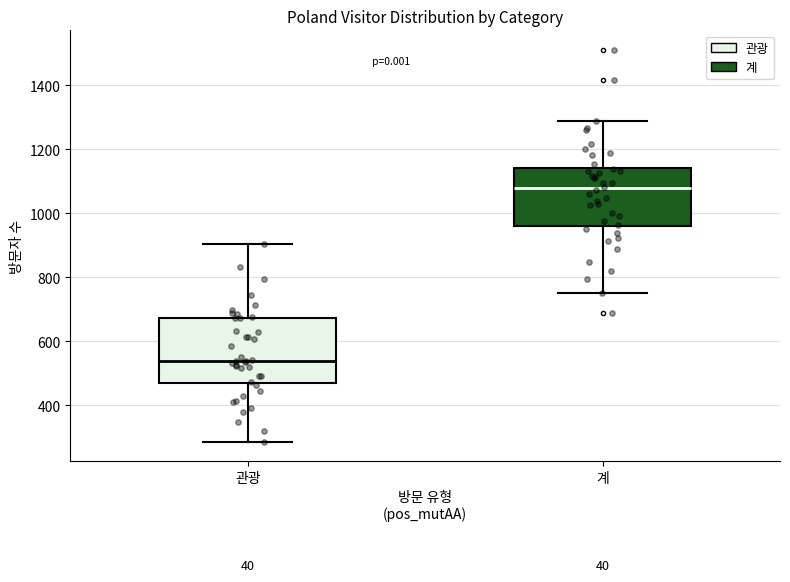

Which box's median line is the highest?

계